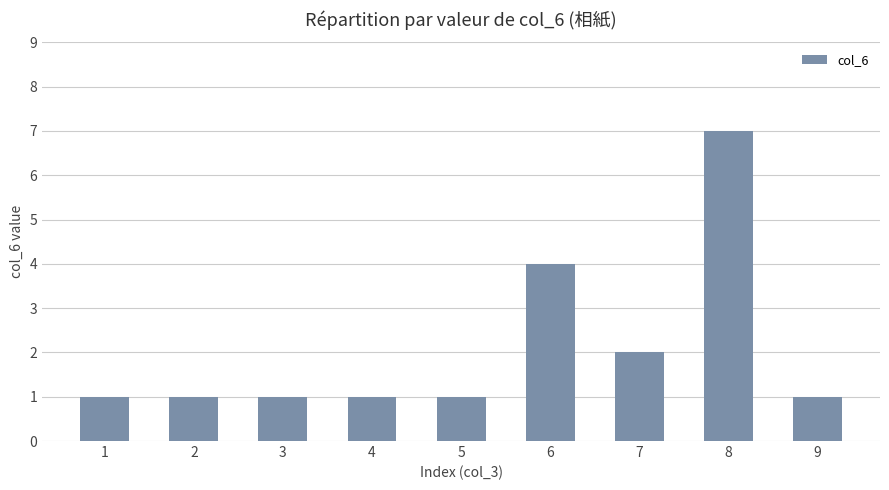

What is the sum of the values at 6 and 1?

5